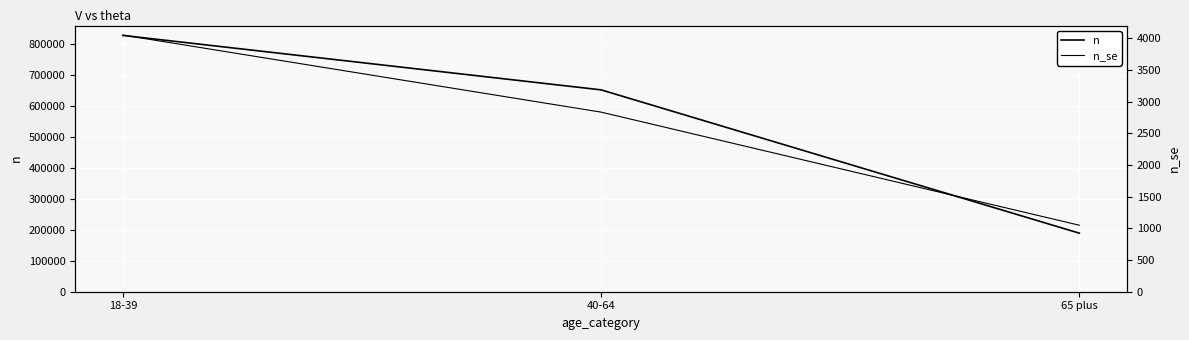

Which series has the largest total across all categories?

n